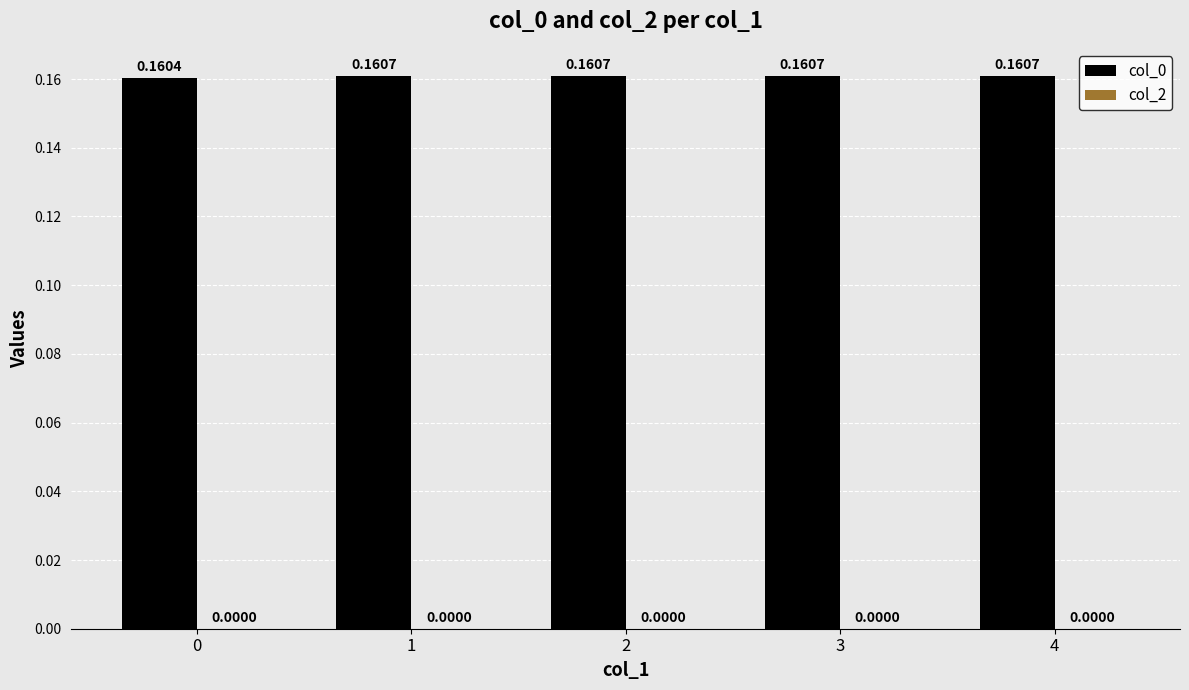

Between 4 and 1, which is larger?

4